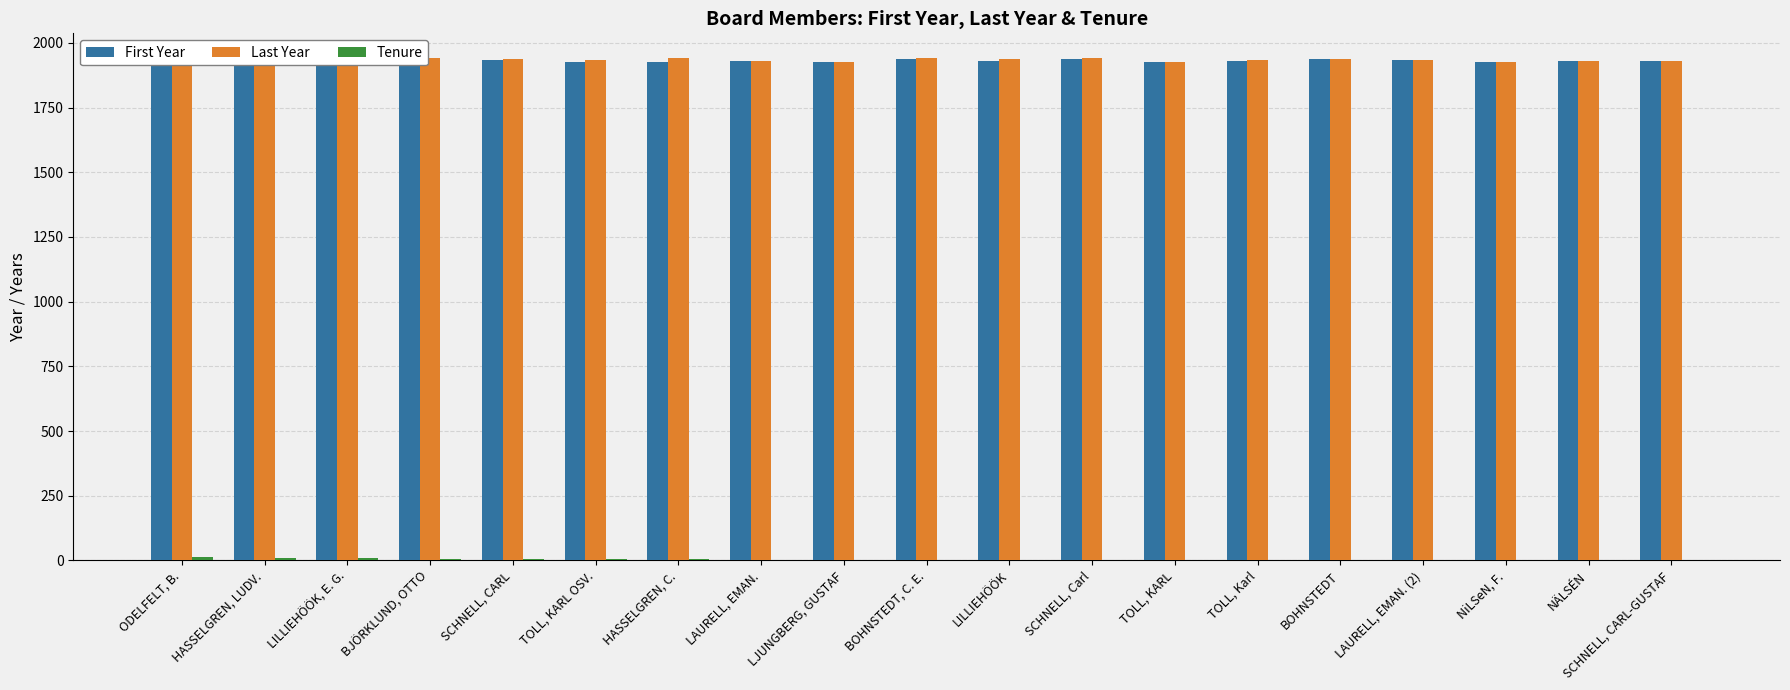

Rank the series at LILLIEHÖÖK from lowest to highest value.

Tenure, First Year, Last Year